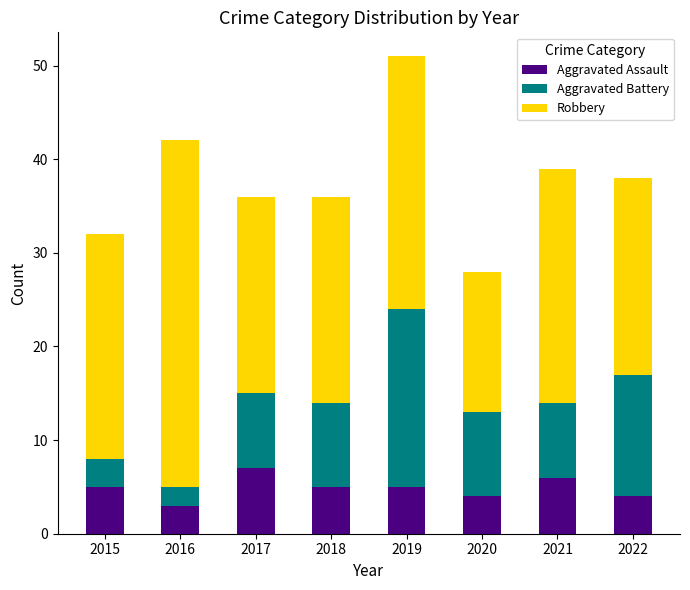

At which category is the sum across all series the highest?

2019